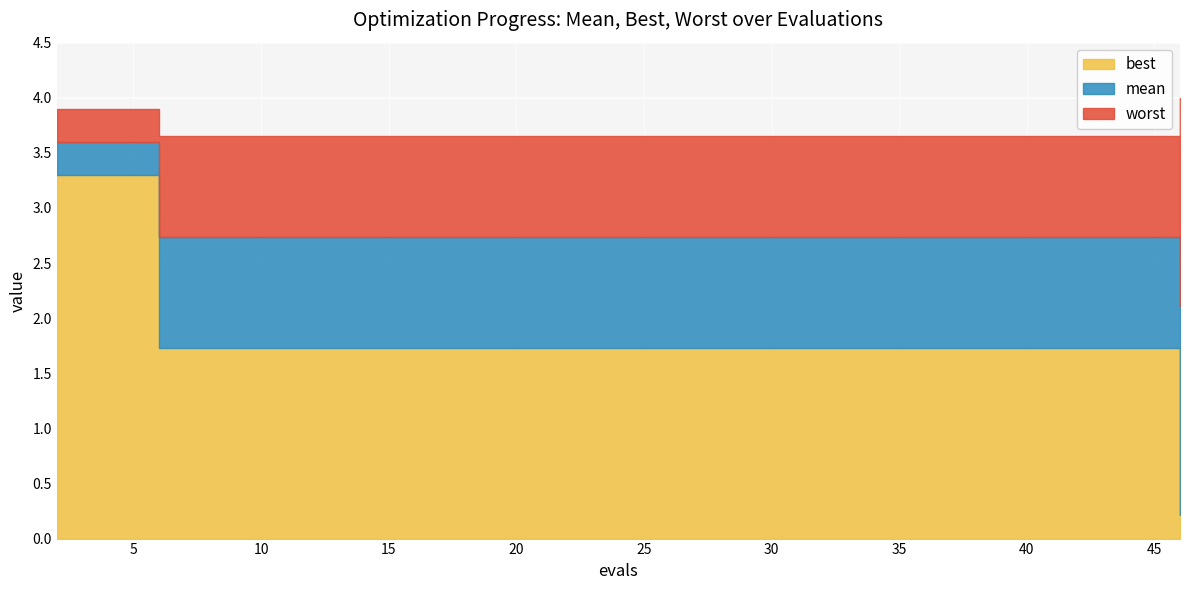

Reading right to left, what are all the values shown in this chart?

mean: 46=2.1	38=2.7	36=2.7	34=2.7	32=2.7	30=2.7	28=2.7	26=2.7	24=2.7	22=2.7	20=2.7	18=2.7	16=2.7	14=2.7	12=2.7	10=2.7	8=2.7	6=2.7	4=3.6	2=3.6
best: 46=0.2	38=1.7	36=1.7	34=1.7	32=1.7	30=1.7	28=1.7	26=1.7	24=1.7	22=1.7	20=1.7	18=1.7	16=1.7	14=1.7	12=1.7	10=1.7	8=1.7	6=1.7	4=3.3	2=3.3
worst: 46=4.0	38=3.7	36=3.7	34=3.7	32=3.7	30=3.7	28=3.7	26=3.7	24=3.7	22=3.7	20=3.7	18=3.7	16=3.7	14=3.7	12=3.7	10=3.7	8=3.7	6=3.7	4=3.9	2=3.9